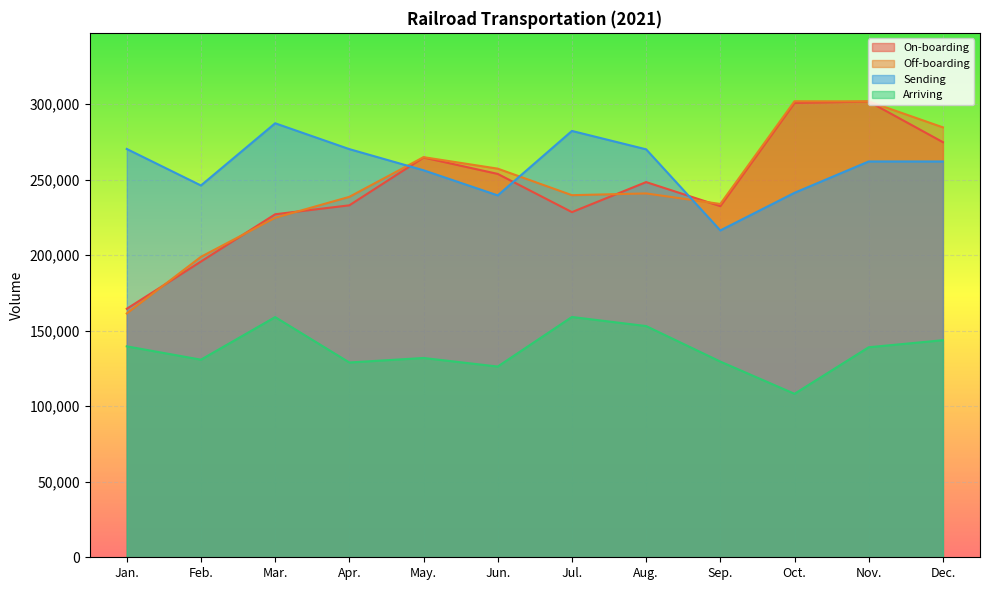

What is the difference between the maximum and minimum values in the Sending series?

70908